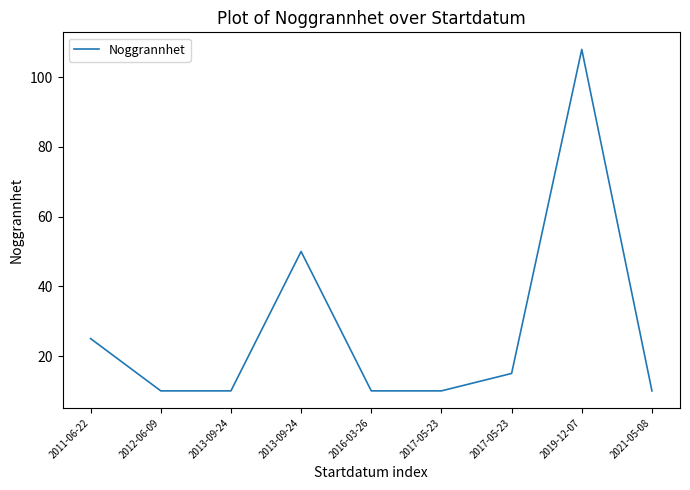

At which label is the value closest to 59?

2013-09-24